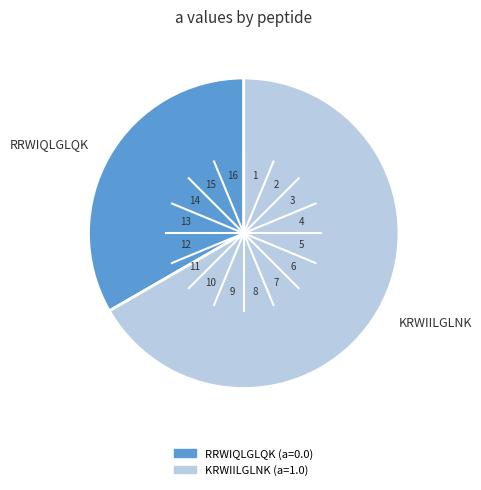

Is there any slice that represents more than half of the pie?

Yes